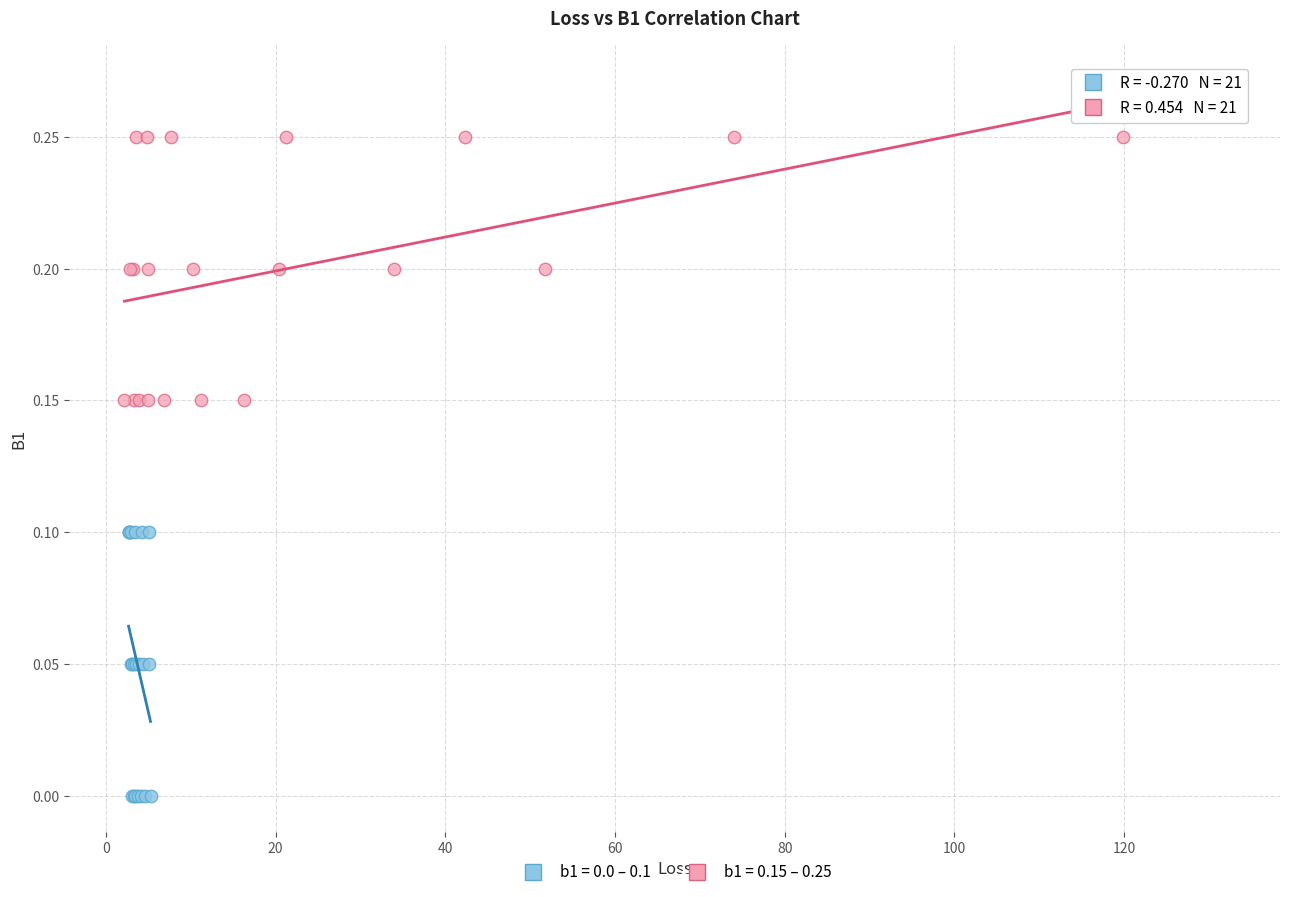

Which series contains the lowest Y value?

b1 = 0.0 – 0.1